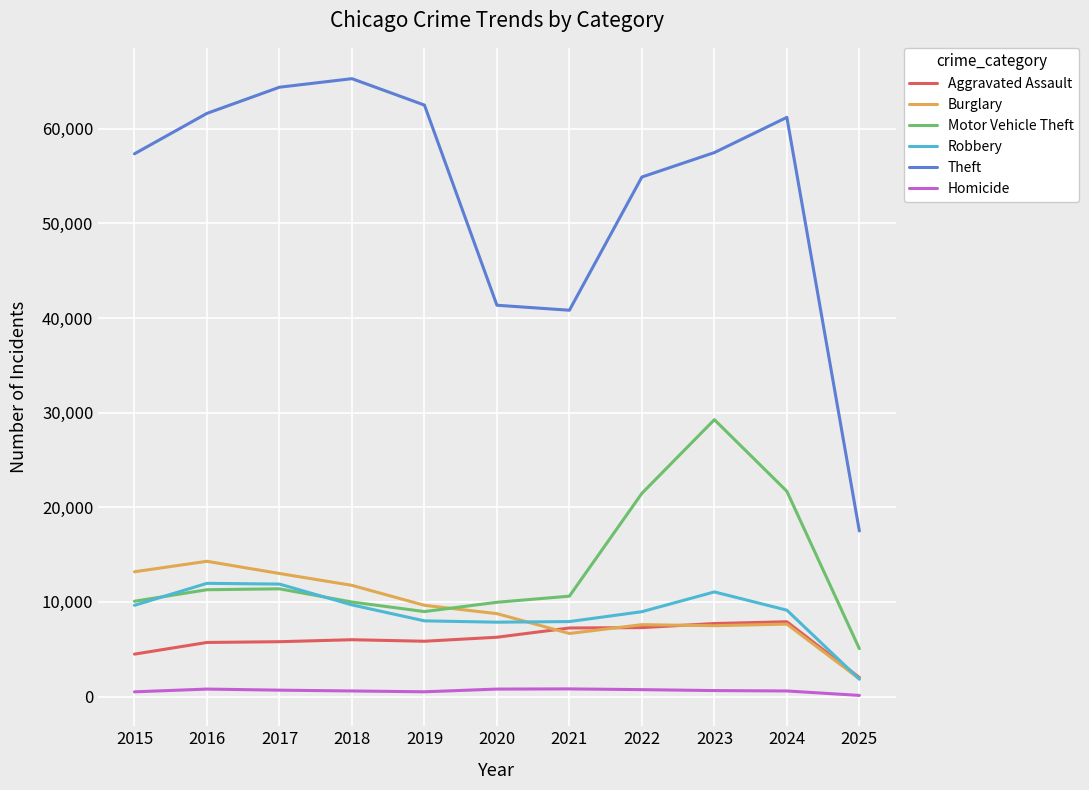

How many lines are shown in the chart?

6